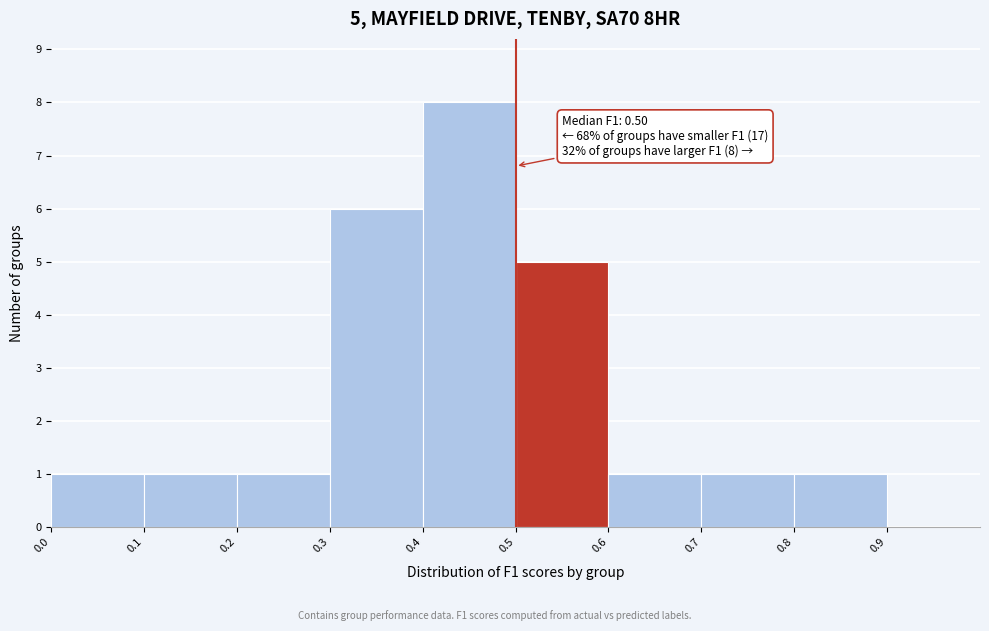

Over which range of the x-axis is the bar tallest?

0.4 to 0.5